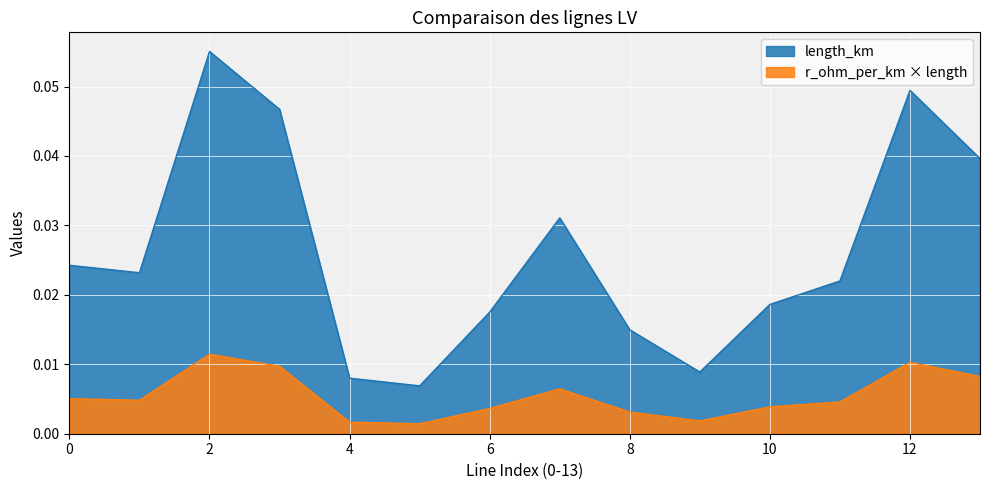

How many lines are shown in the chart?

2